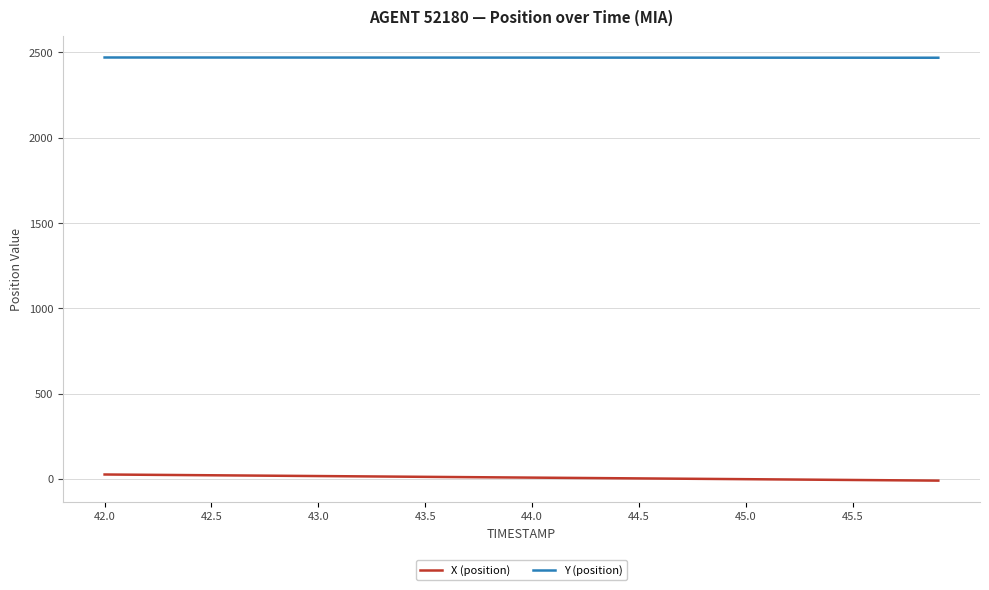

True or false: Y (position) and X (position) intersect in this chart.

False